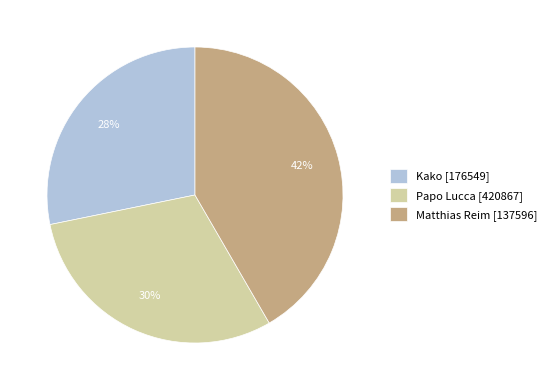

Rank the categories by value from lowest to highest.

Kako [176549], Papo Lucca [420867], Matthias Reim [137596]